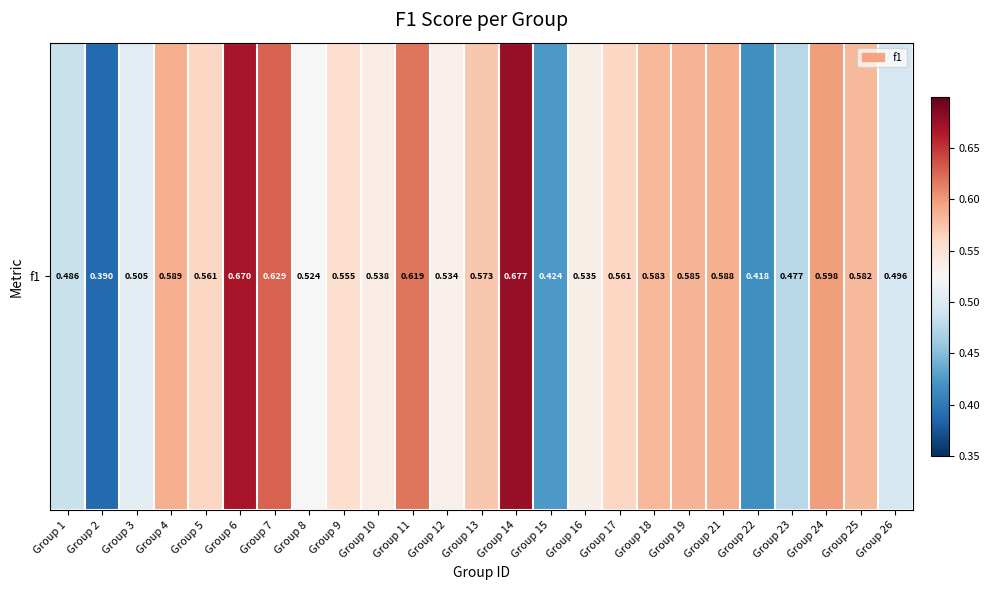

Rank the categories by value from lowest to highest.

Group 2, Group 22, Group 15, Group 23, Group 1, Group 26, Group 3, Group 8, Group 12, Group 16, Group 10, Group 9, Group 17, Group 5, Group 13, Group 25, Group 18, Group 19, Group 21, Group 4, Group 24, Group 11, Group 7, Group 6, Group 14